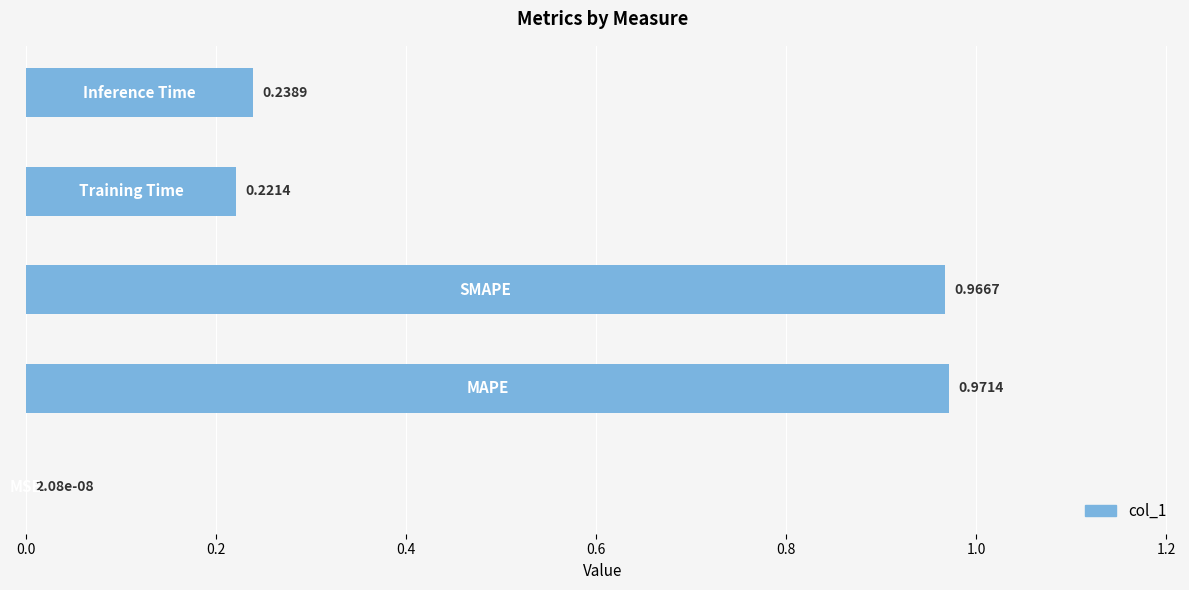

How many categories are shown in the chart?

5